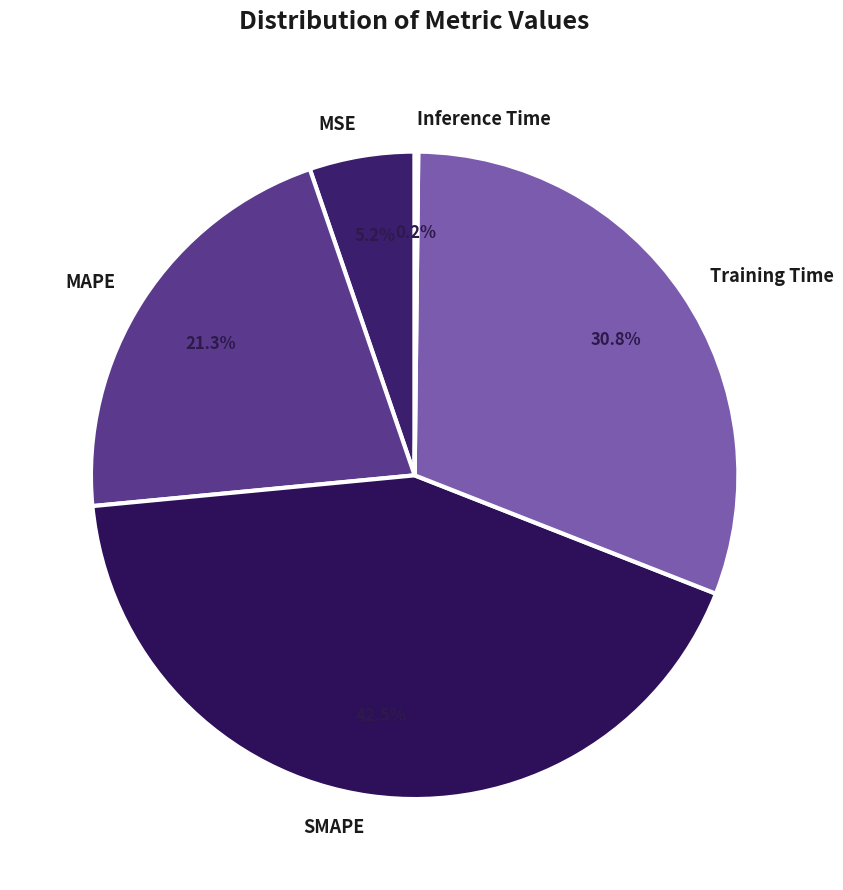

Which category has the biggest portion of the pie?

SMAPE